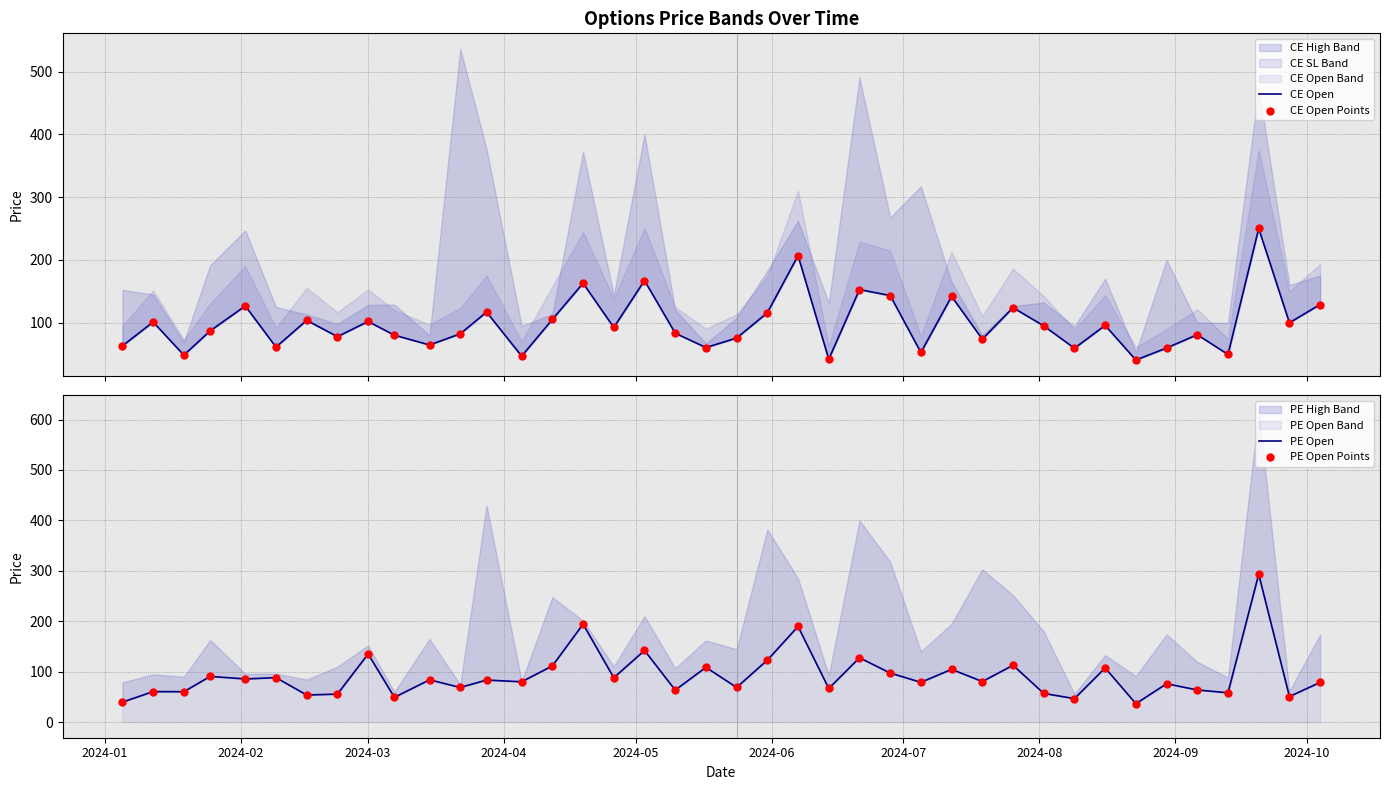

At how many categories does at least one series exceed 198?

2